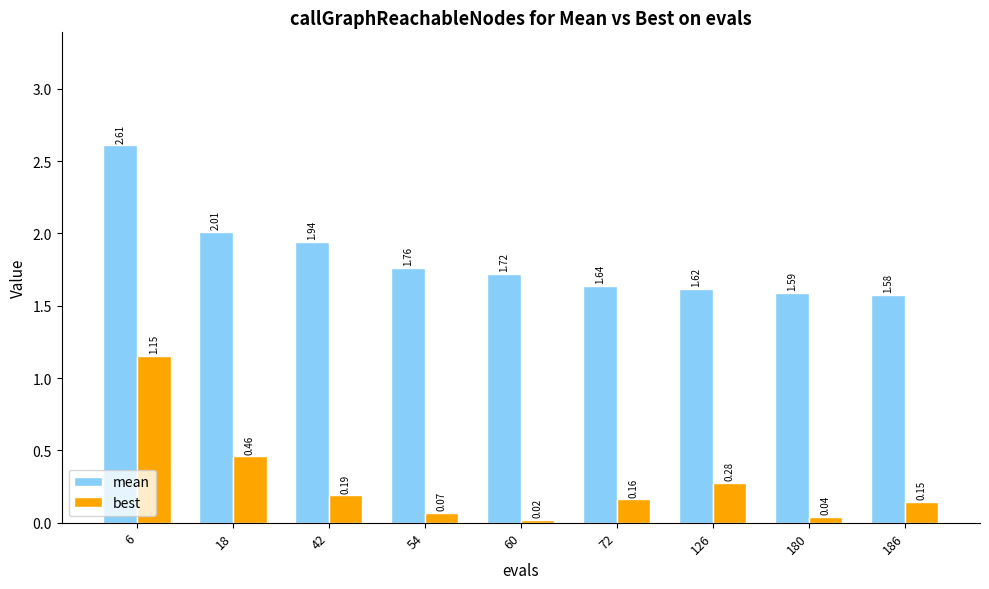

Which series has the largest total across all categories?

mean